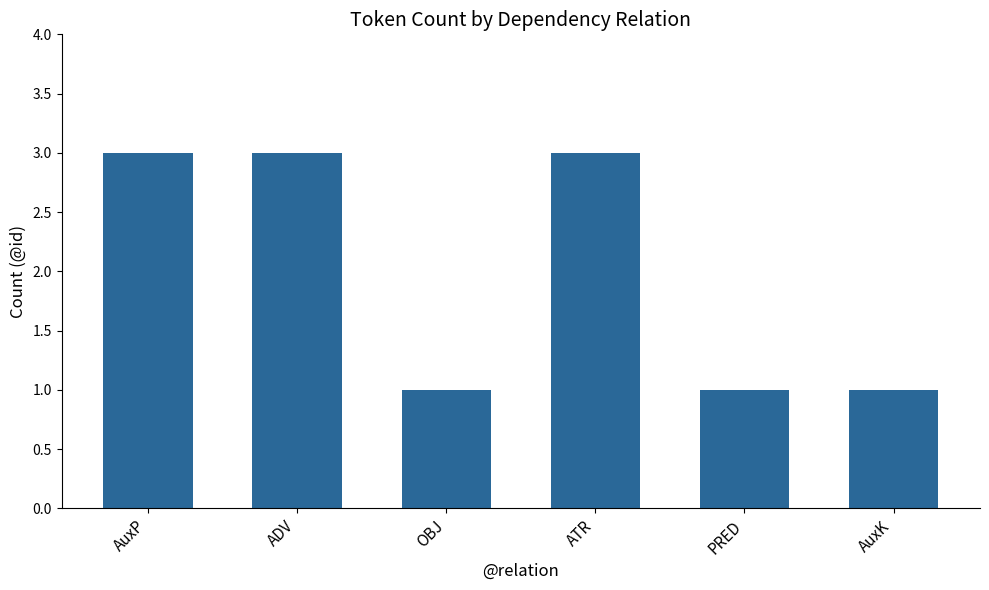

What is the maximum value shown in the chart?

3